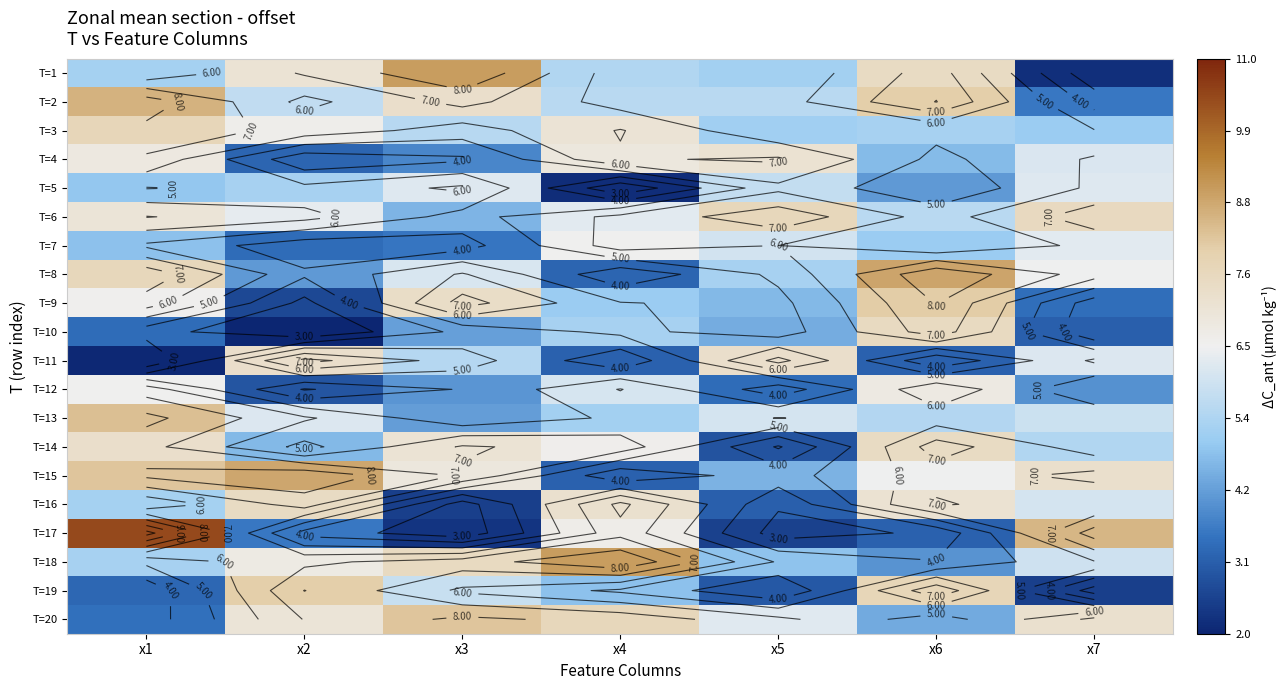

What is the difference between the T=13 values at x1 and x2?

2.1